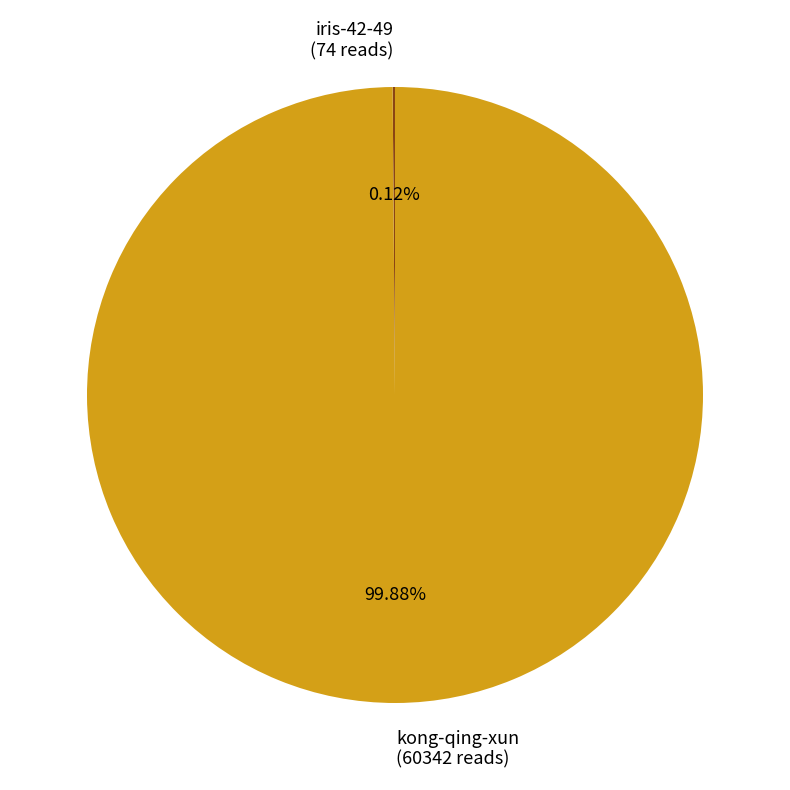

Which slice is the largest?

kong-qing-xun